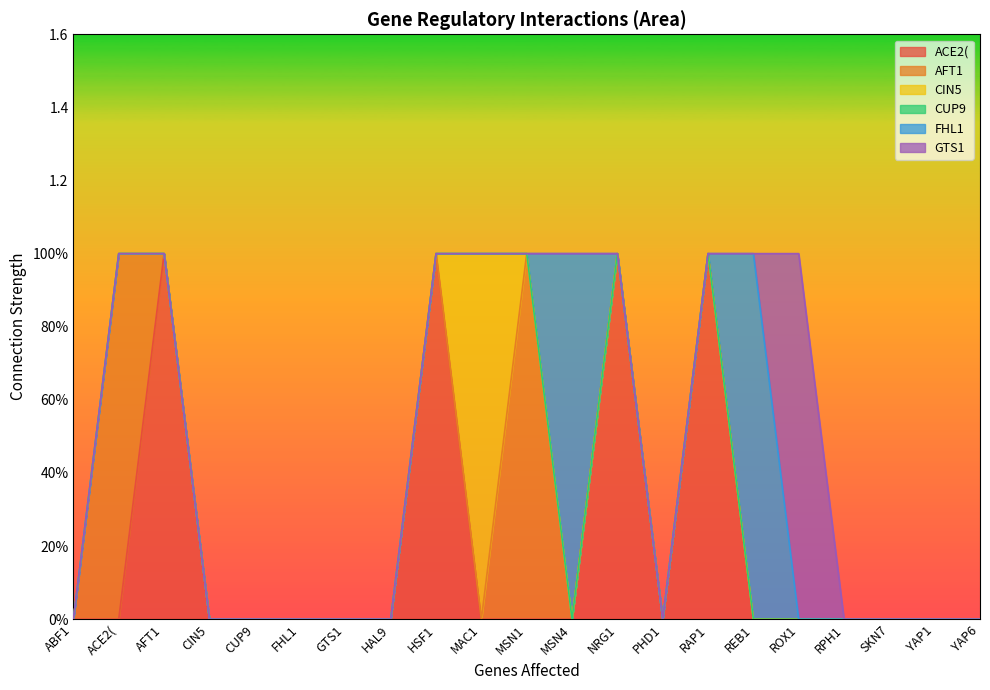

At YAP6, list the series in order from smallest to largest.

ACE2(, AFT1, CIN5, CUP9, FHL1, GTS1